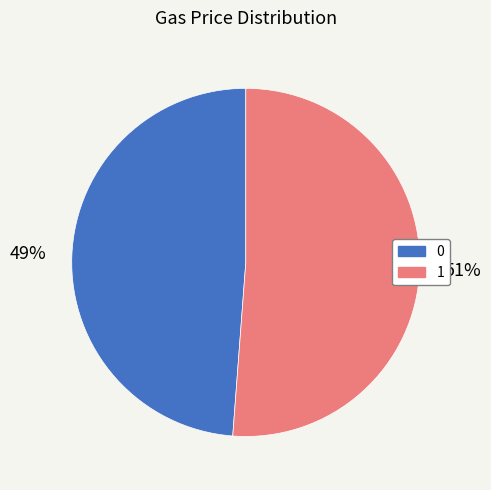

To the nearest percent, what is the difference between the largest and smallest slice percentages?

2%